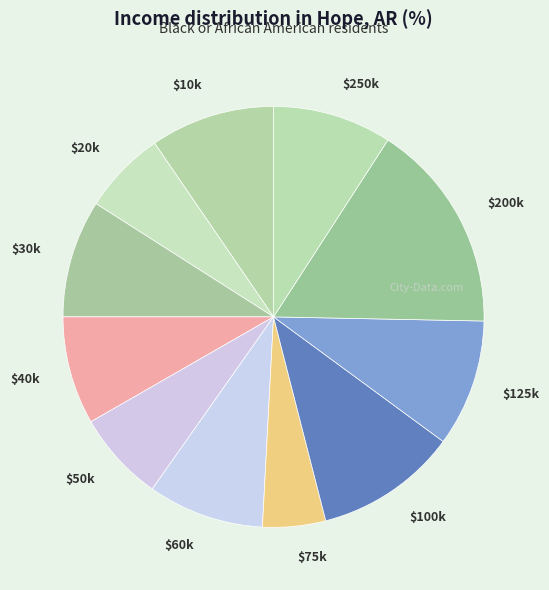

The $200k slice represents 16% of the pie. True or false?

True